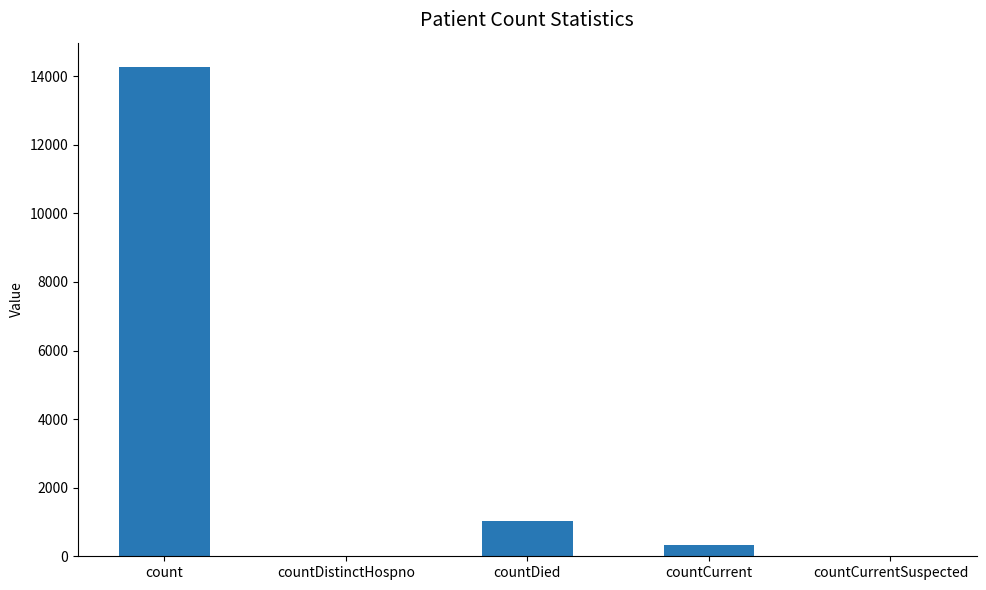

Reading left to right, transcribe all the data shown in this chart.

14265	0	1017	336	0